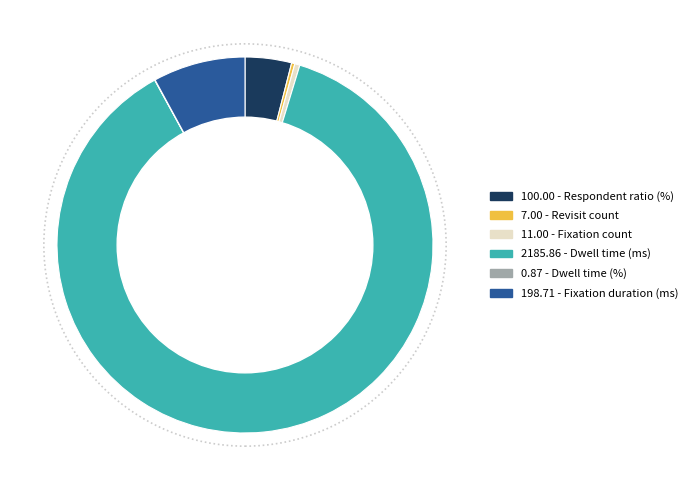

The 198.71 - Fixation duration (ms) slice represents 8% of the pie. True or false?

True